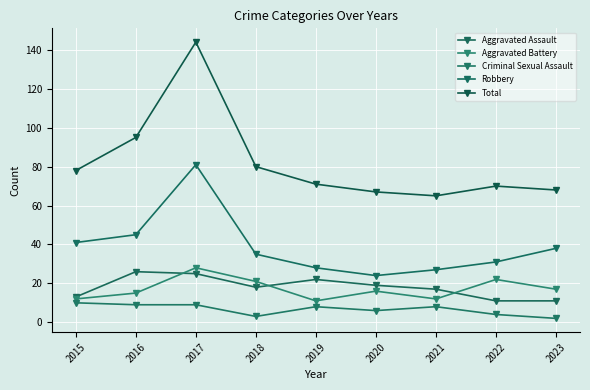

Which series has the largest range (max minus min)?

Total